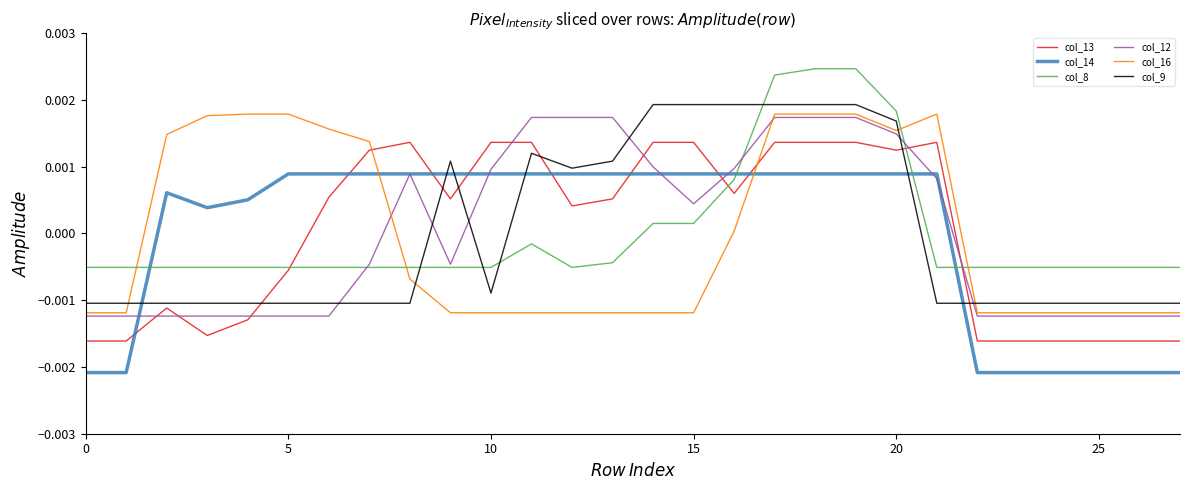

True or false: col_14 and col_8 intersect in this chart.

True